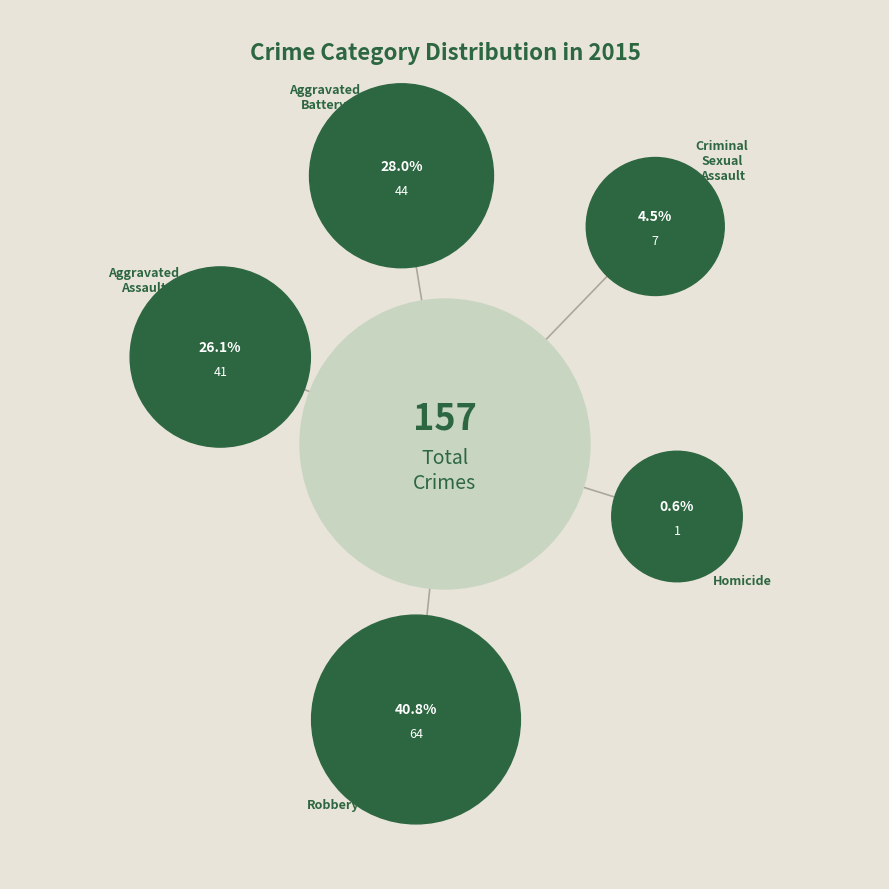

How many segments does this pie chart have?

5